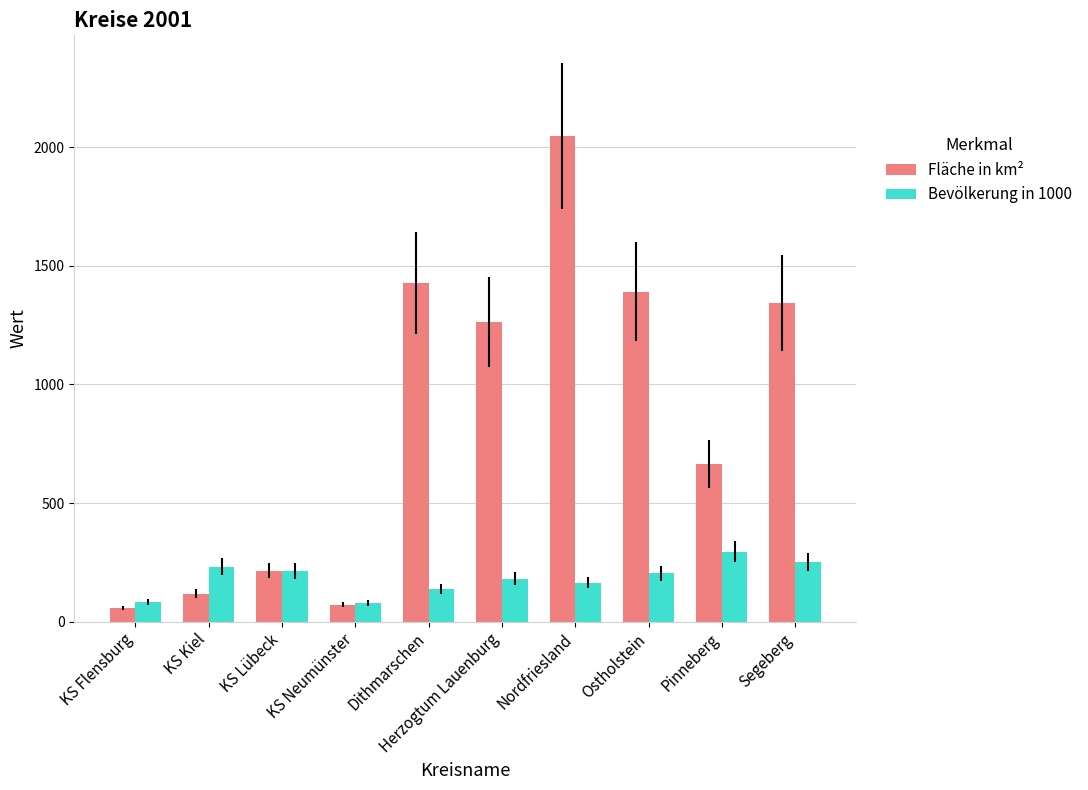

Are the bars horizontal?

No